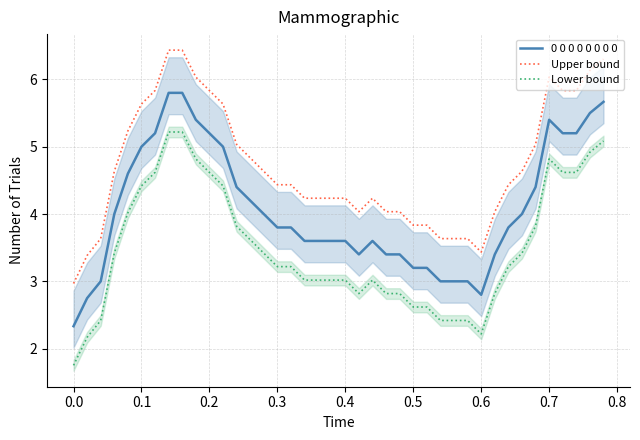

True or false: 0 0 0 0 0 0 0 0 has a value of 8.0 at 0.4.

False